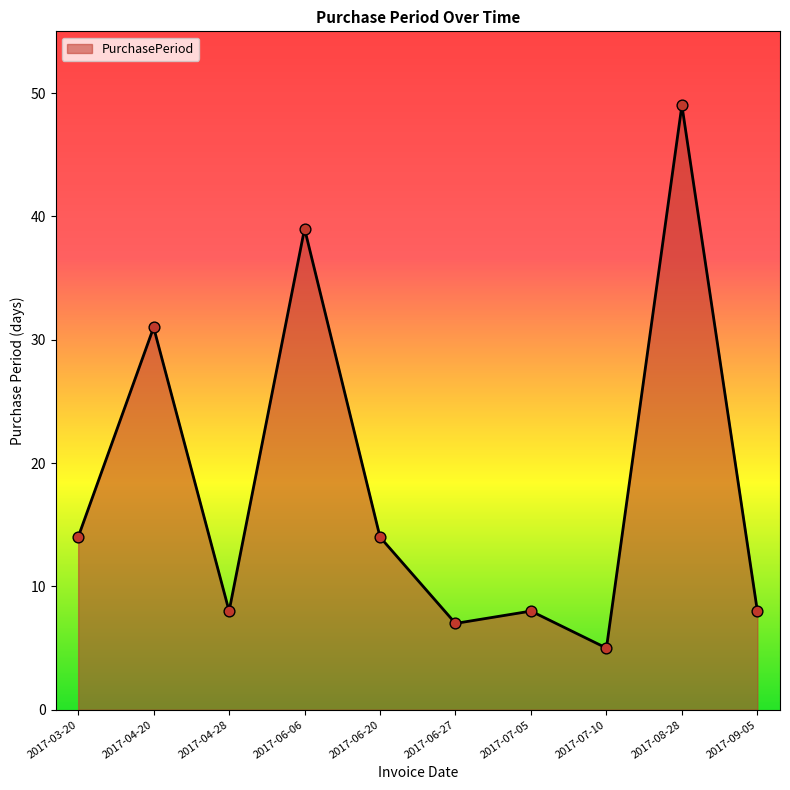

What is the change in value from 2017-04-20 to 2017-04-28?

-23